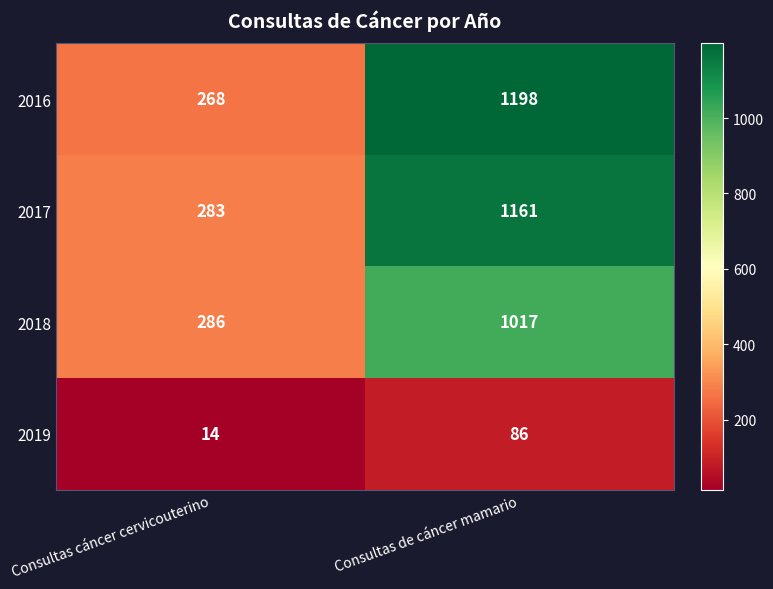

What is the average value of the 2018 series?

652